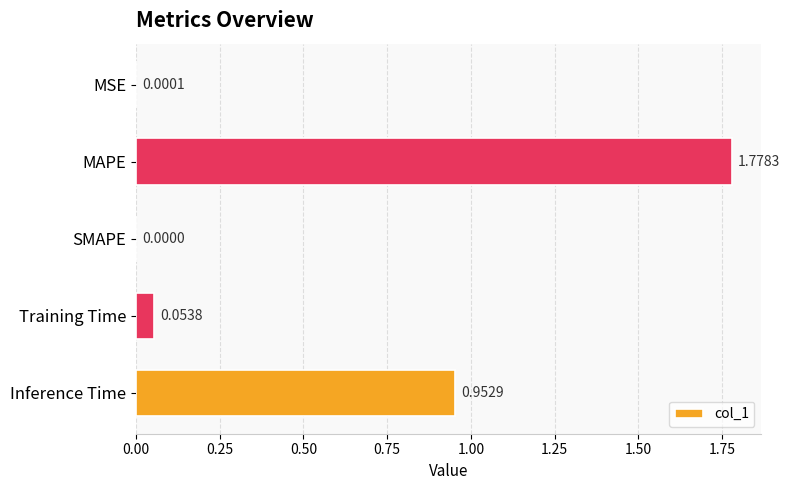

What is the change in value from MSE to Training Time?

+0.1